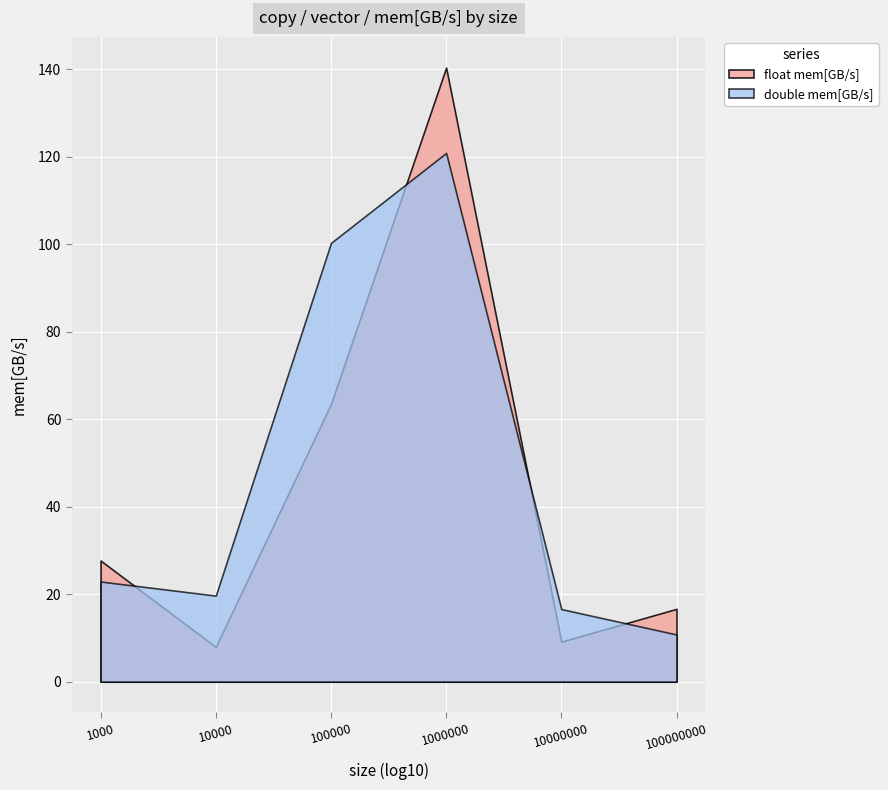

Which series changed the most between 1000000 and 10000000?

float mem[GB/s]